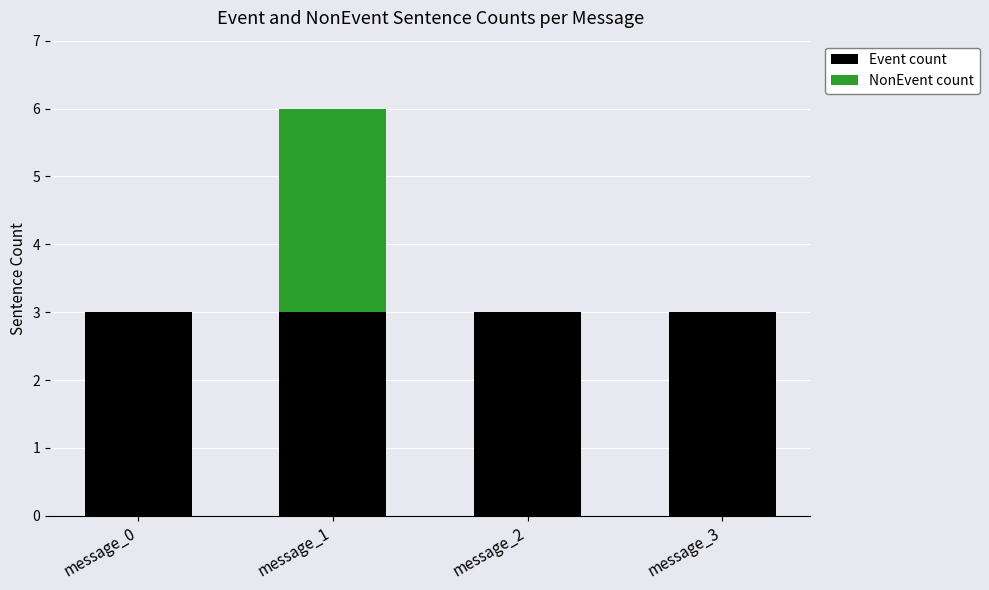

Reading right to left, what are the values for Event count?

message_3=3	message_2=3	message_1=3	message_0=3